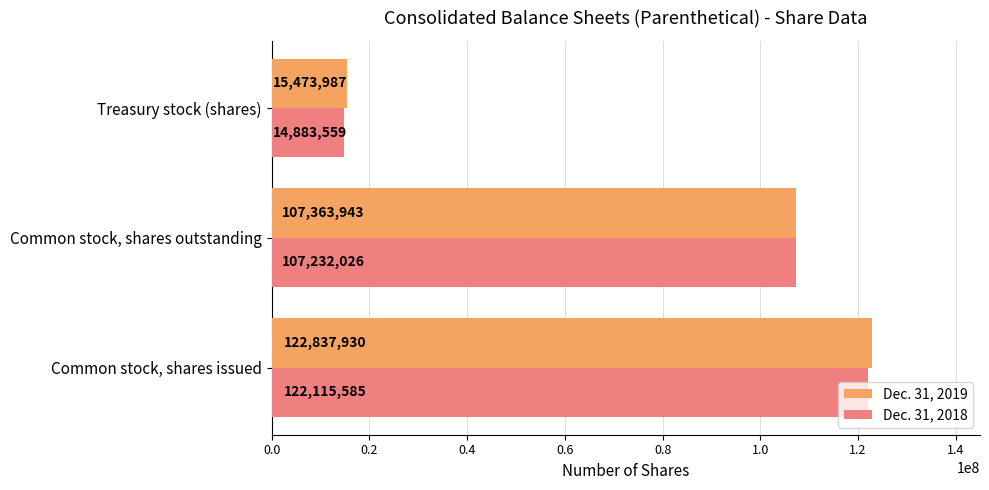

What is the maximum value for Dec. 31, 2019?

122837930